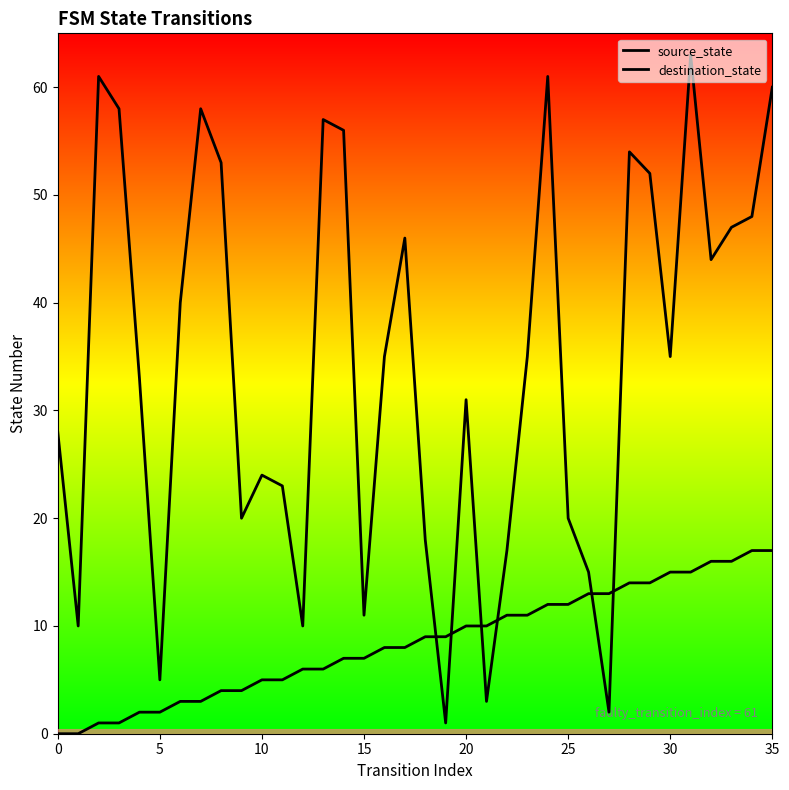

How many lines are shown in the chart?

2